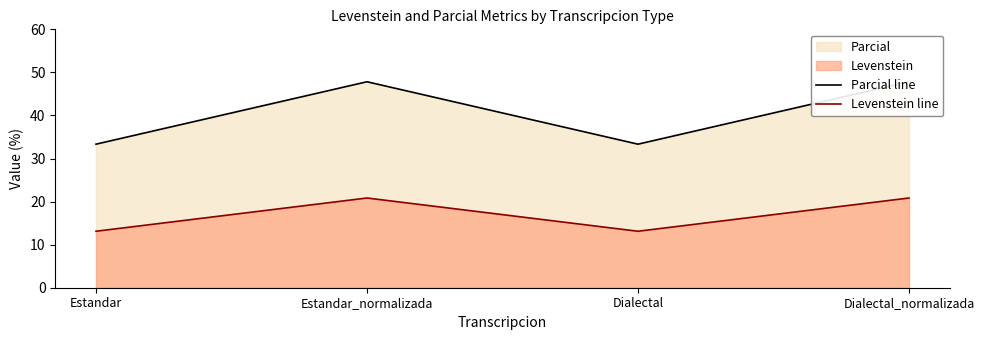

How many categories are shown in the chart?

4